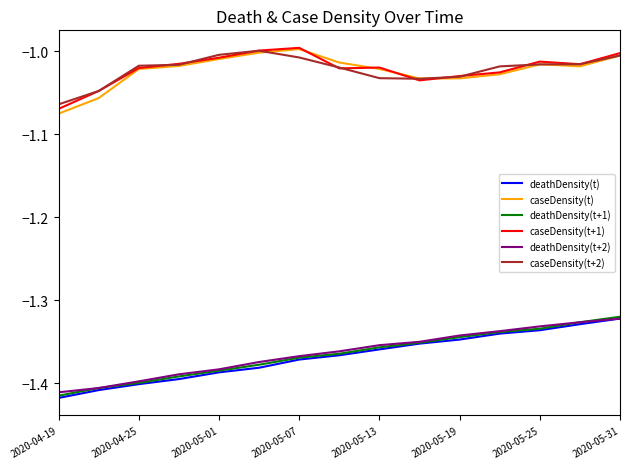

Is this an area chart (filled region under the line)?

No